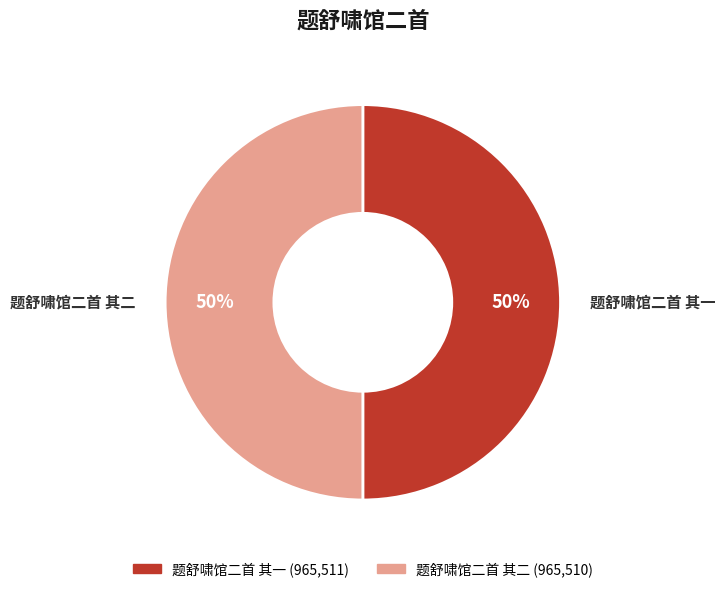

To the nearest percent, what portion does 题舒啸馆二首 其二 represent?

50%